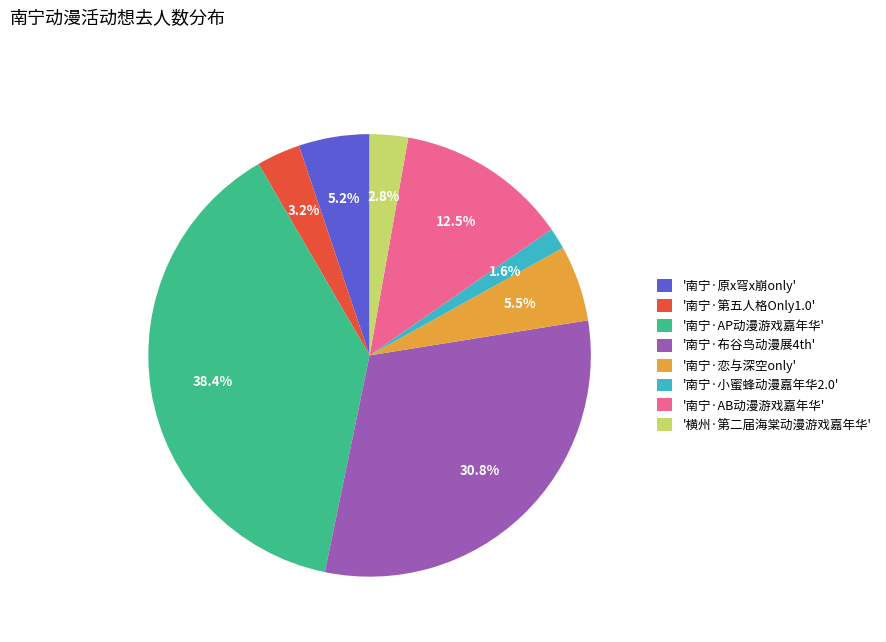

Is there a majority slice in this chart?

No